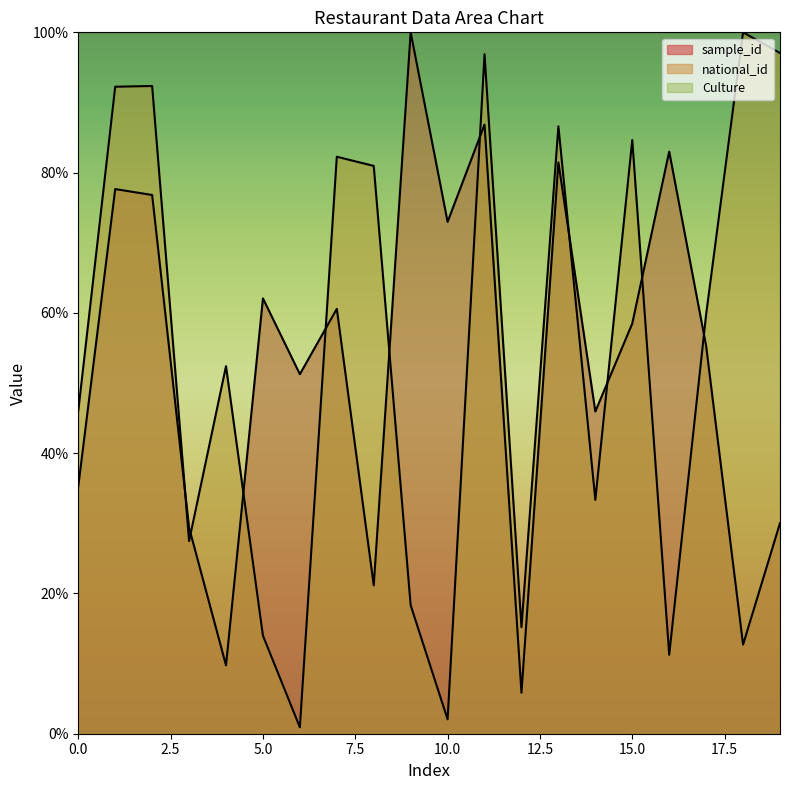

Which label corresponds to the largest value in the chart?

9